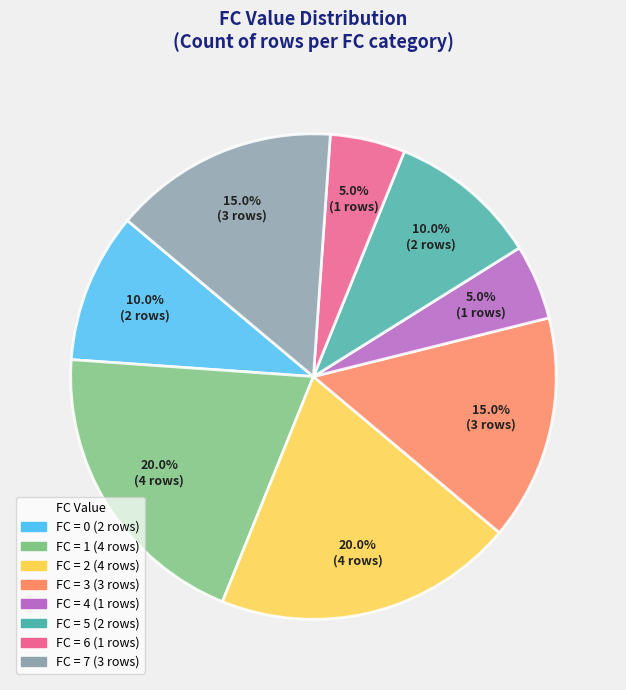

Does any single category account for the majority?

No